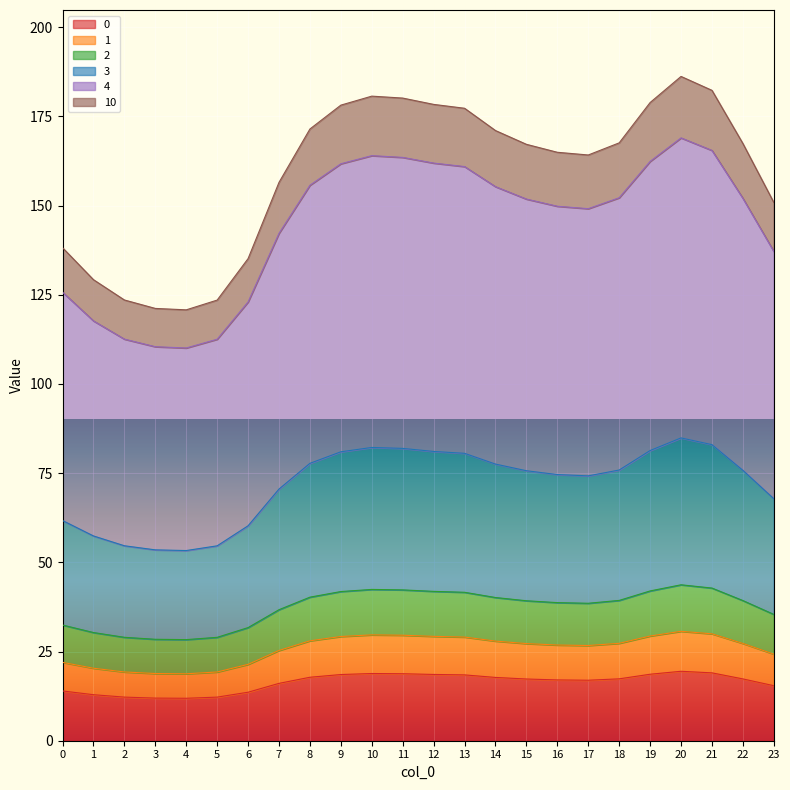

Which series has the largest range (max minus min)?

4